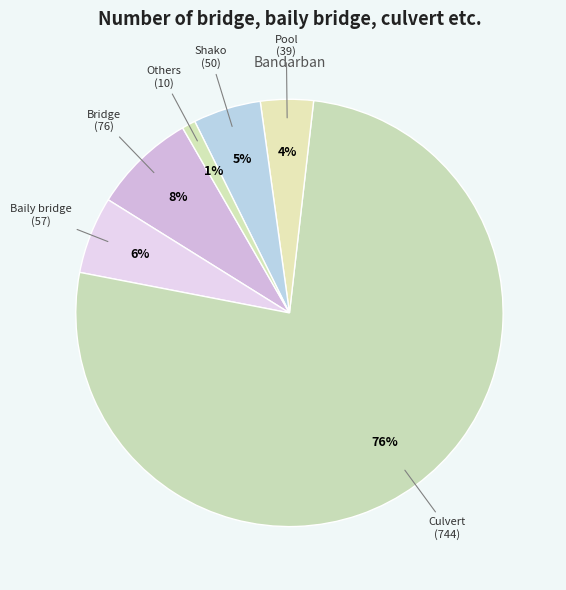

What is the largest slice in the pie chart?

Culvert